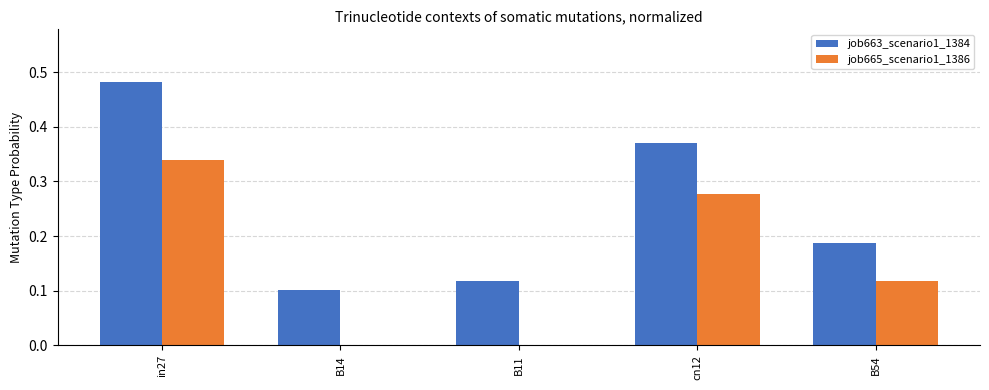

Between in27 and cn12, which series saw the biggest shift?

job663_scenario1_1384